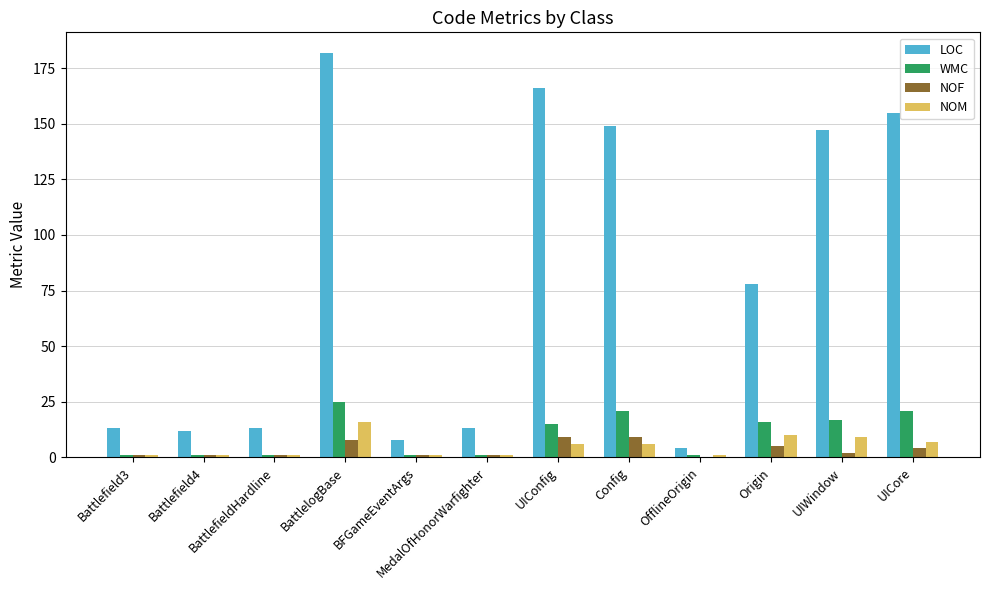

What is the sum of all WMC values?

121